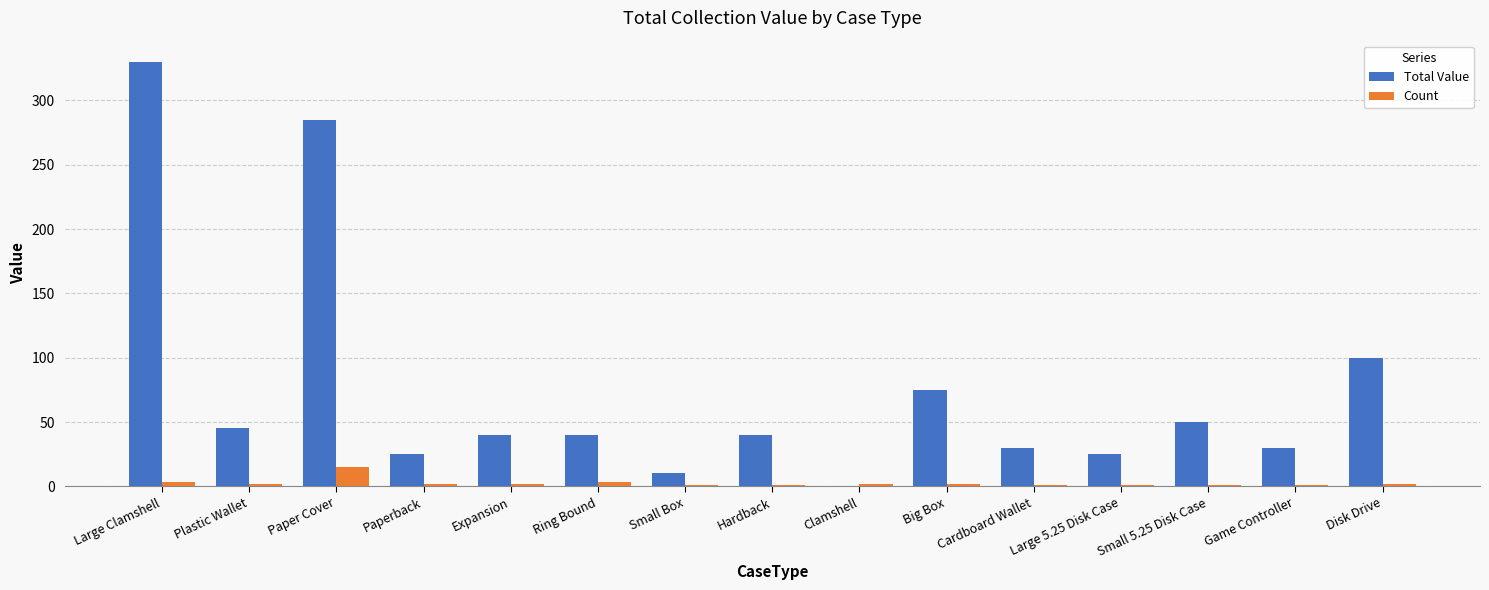

Where is Total Value nearest to the value 165?

Disk Drive